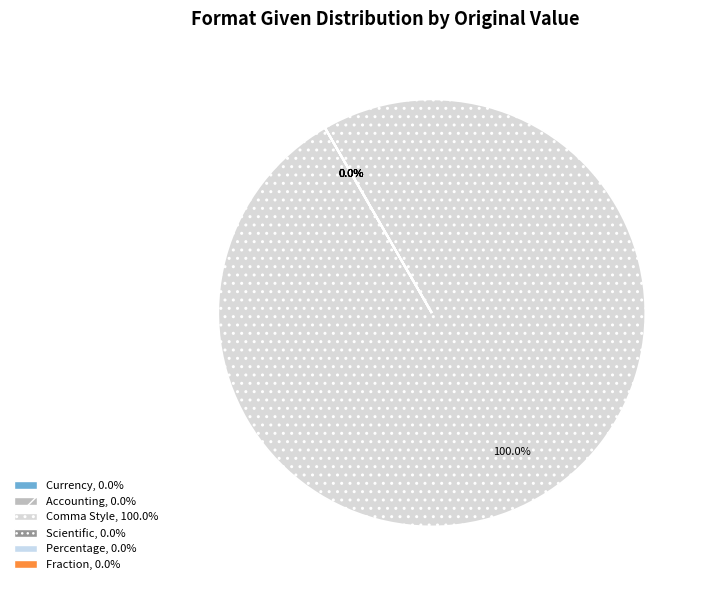

How many segments does this pie chart have?

6